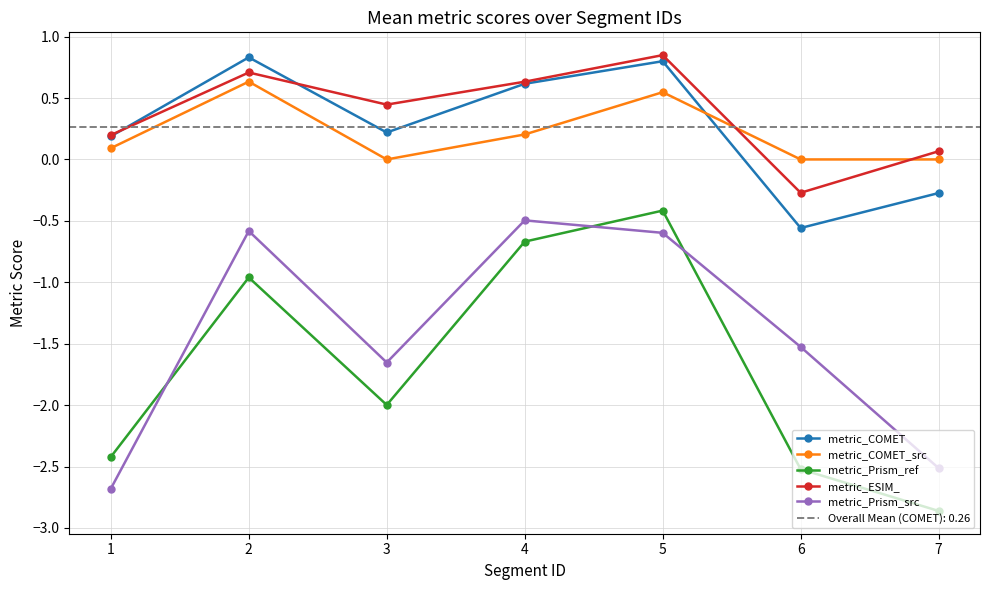

Is the value of metric_Prism_ref at 3 greater than the value of metric_ESIM_ at 2?

No